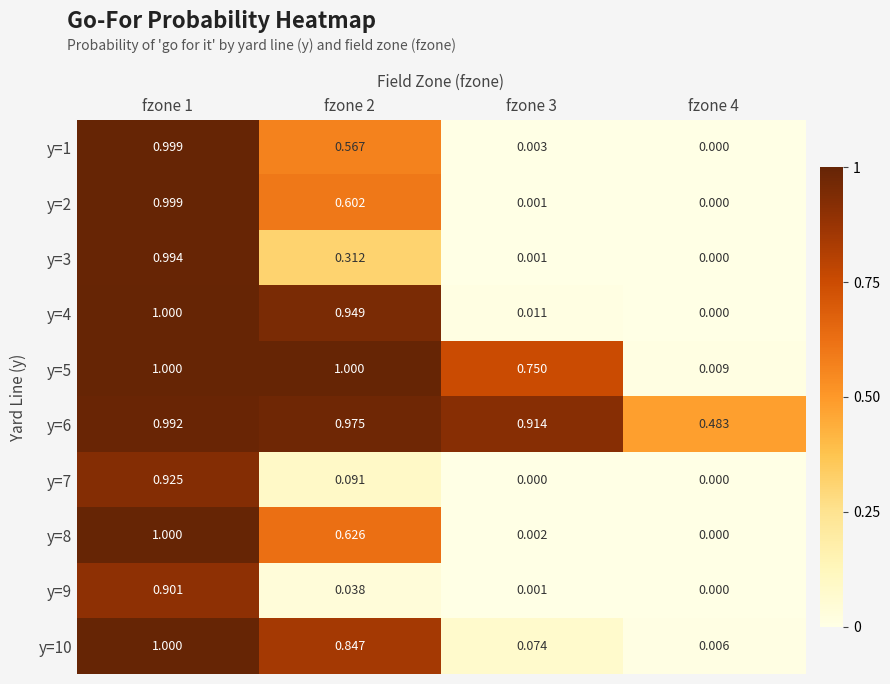

Is the value of y=3 at fzone 1 greater than the value of y=9 at fzone 3?

Yes